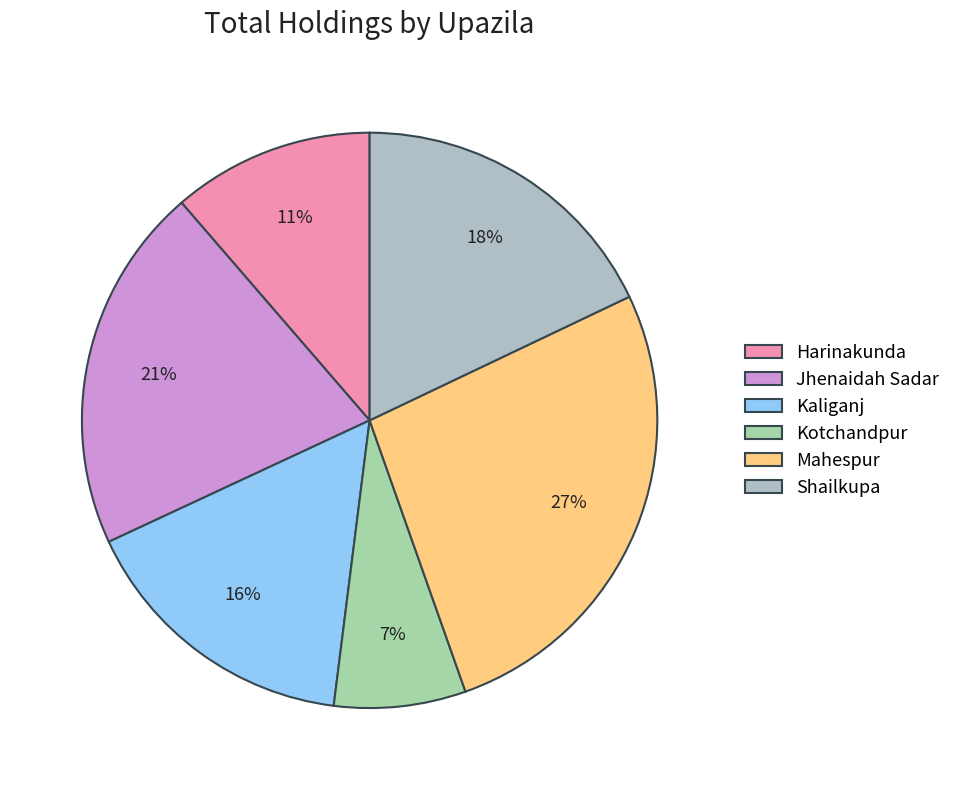

To the nearest percent, what is the difference between the largest and smallest slice percentages?

19%